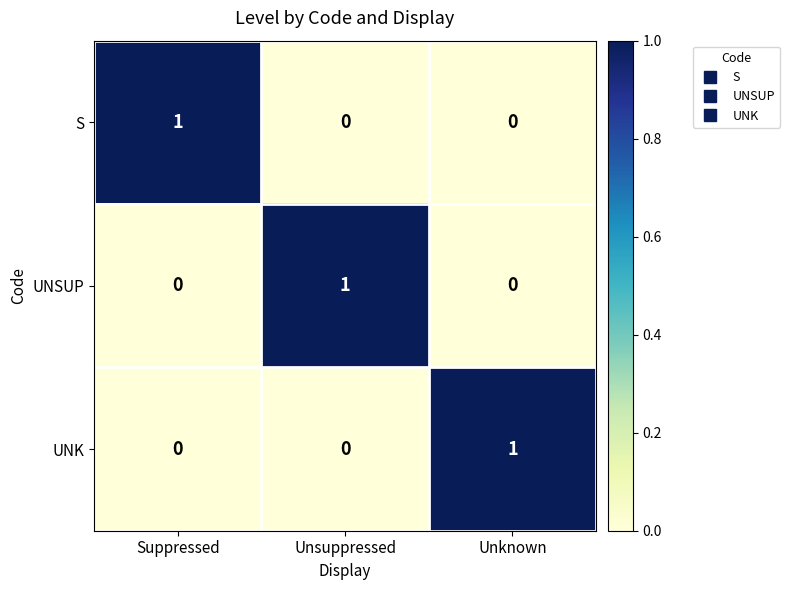

Count the UNK values in the range 0 to 1.

3